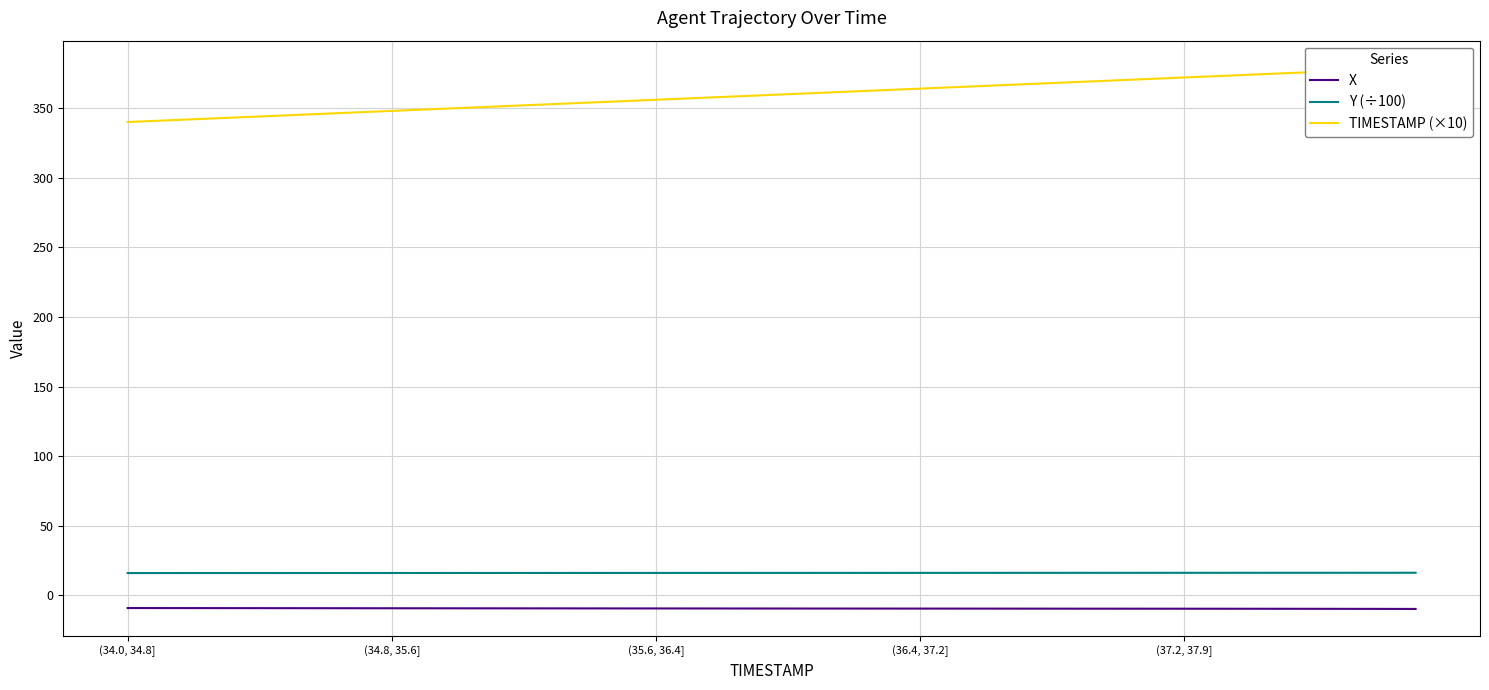

True or false: Y (÷100) and X intersect in this chart.

False